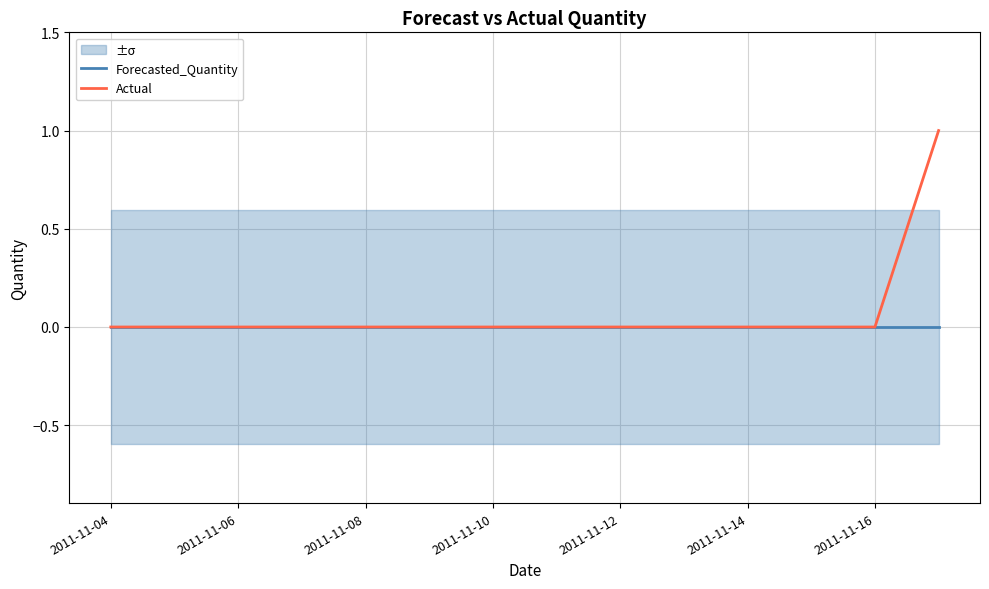

How many distinct data groups are displayed?

2